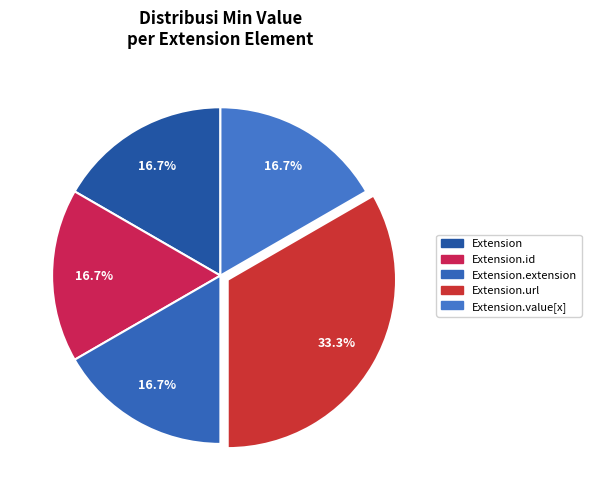

Which category has the smallest portion of the pie?

Extension